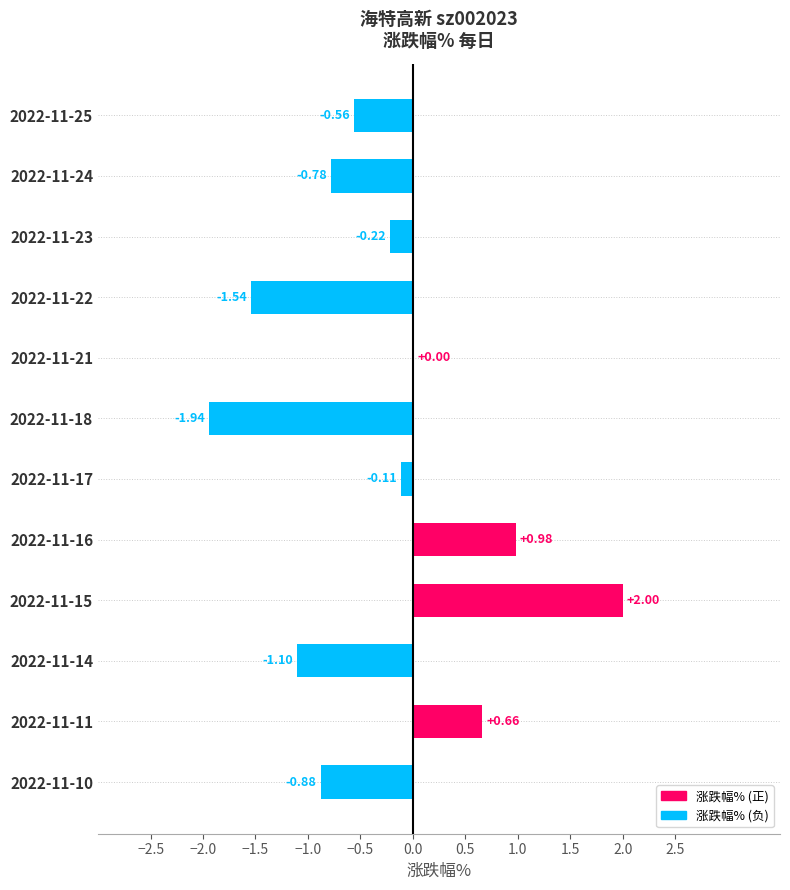

Between 2022-11-17 and 2022-11-14, which is larger?

2022-11-17